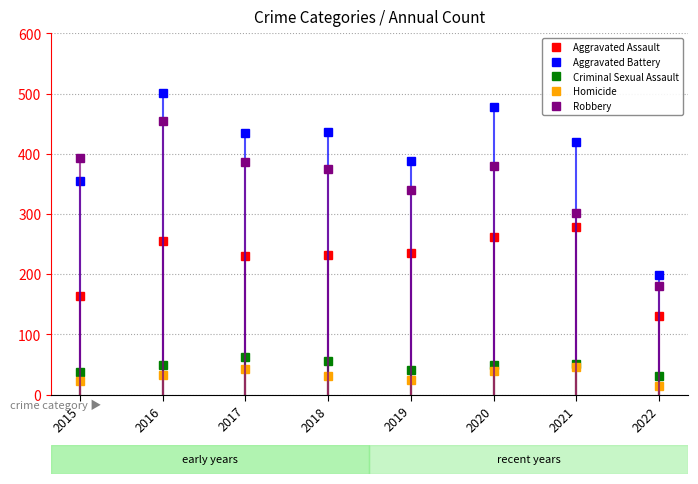

Which series has the widest spread of values?

Aggravated Battery